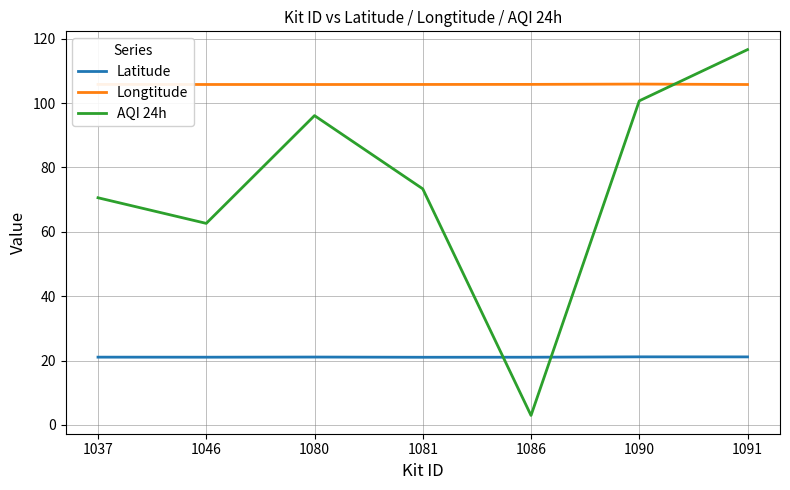

At which category is the sum across all series the highest?

1091